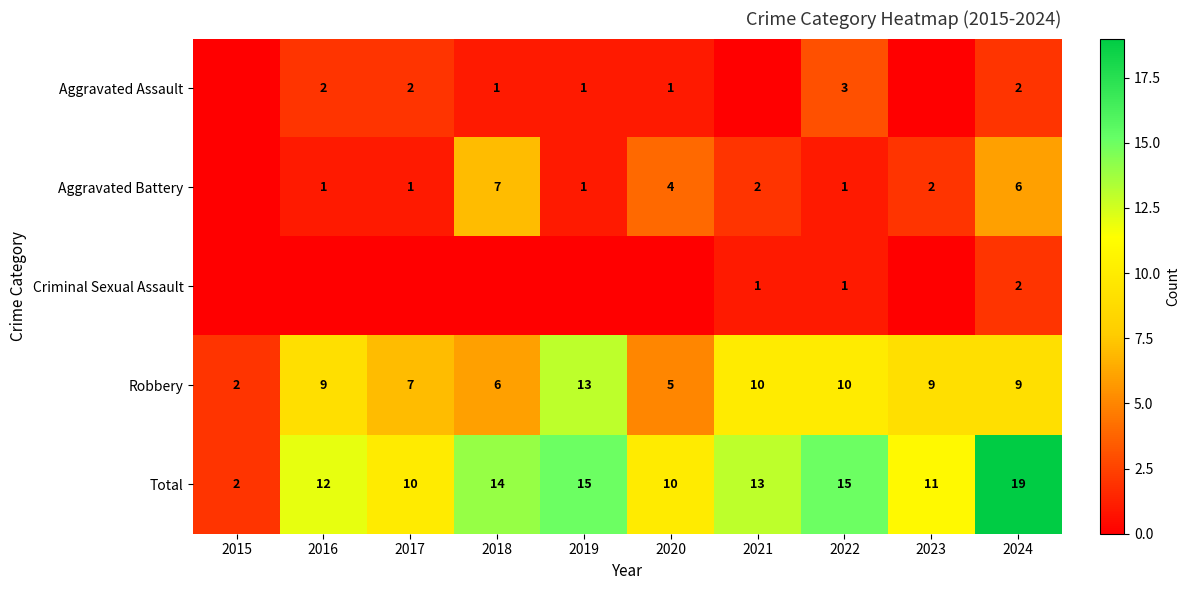

At which category is the sum across all series the highest?

2024